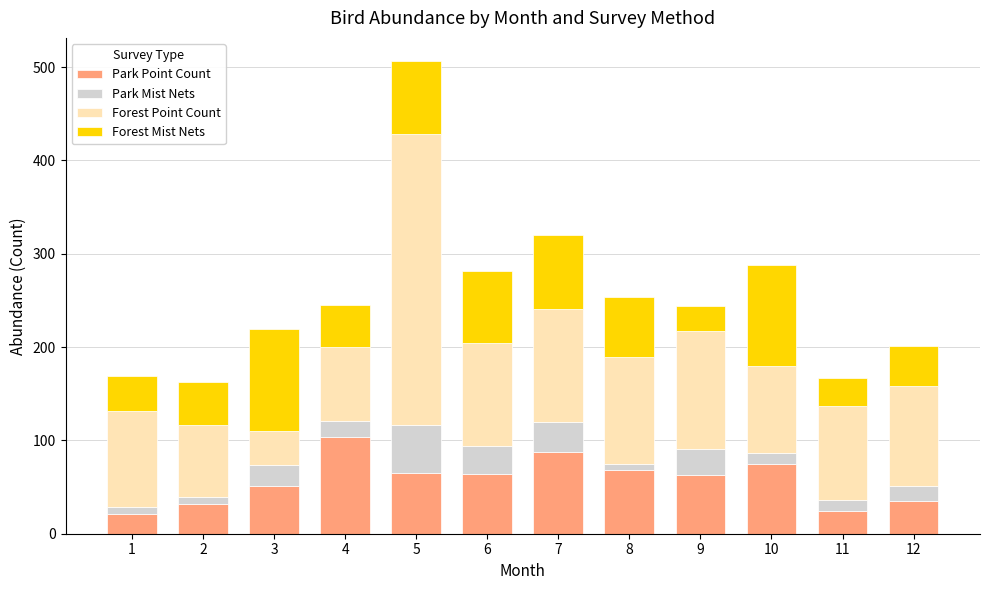

The value of Park Point Count at 1 is 21. True or false?

True